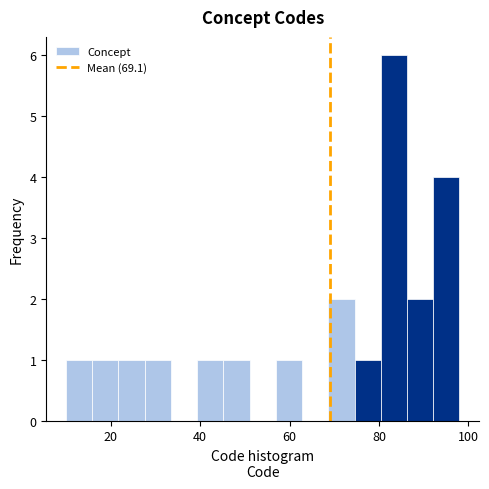

Around what value on the x-axis is the tallest bar? Give the approximate position of its centre, as read against the axis.

84